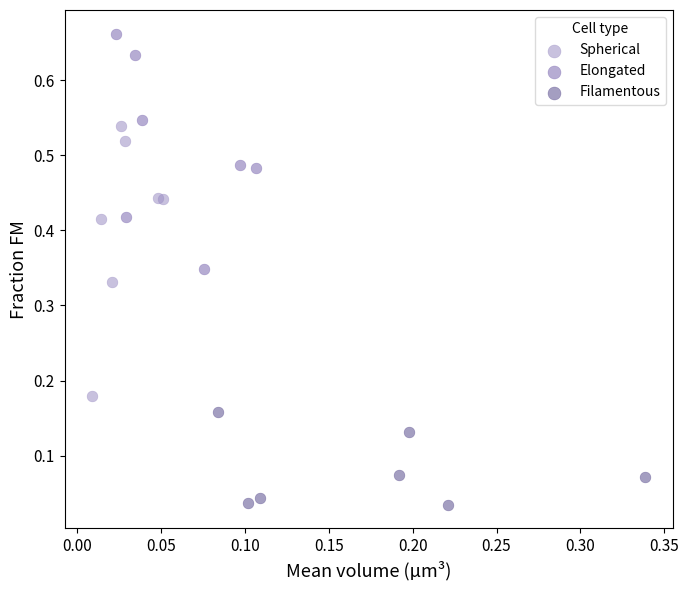

Which series reaches the maximum Y coordinate?

Elongated